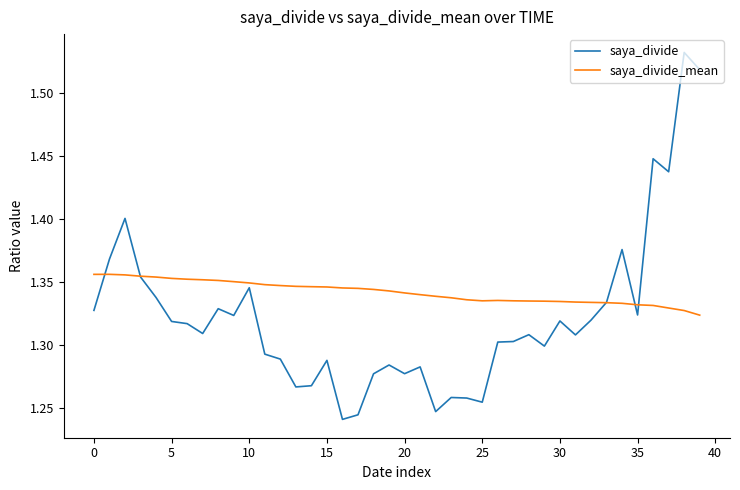

Which series has the largest range (max minus min)?

saya_divide